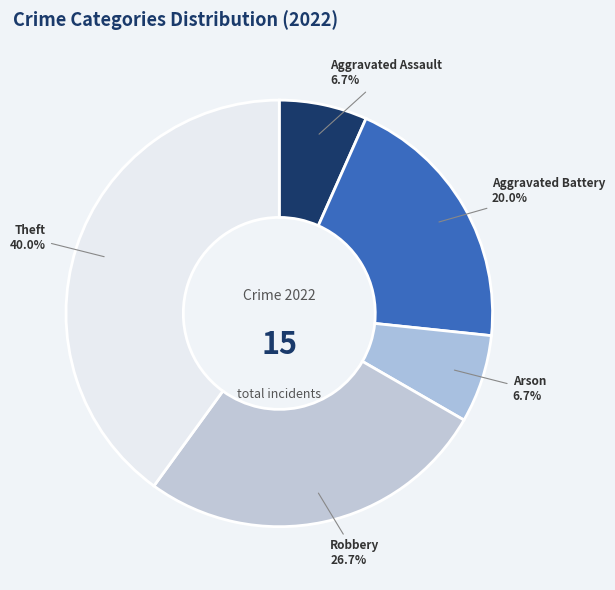

Is Theft the majority of the pie?

No